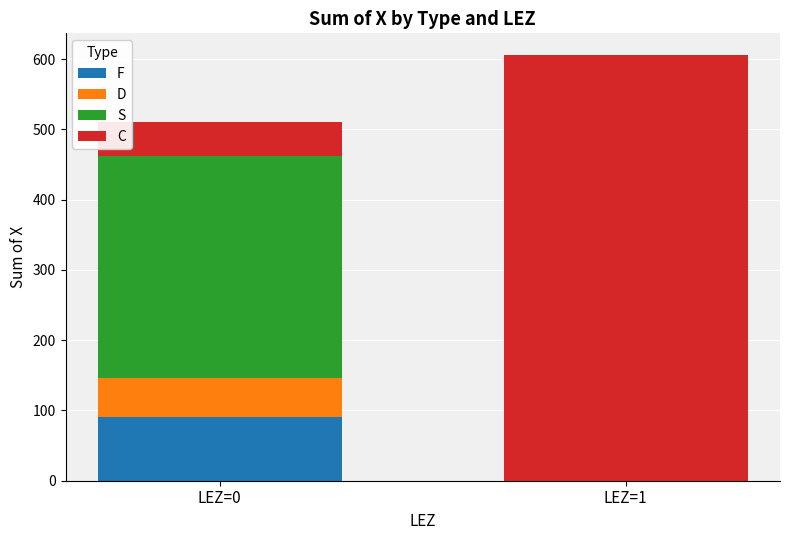

What is the total value across all series at LEZ=1?

606.3